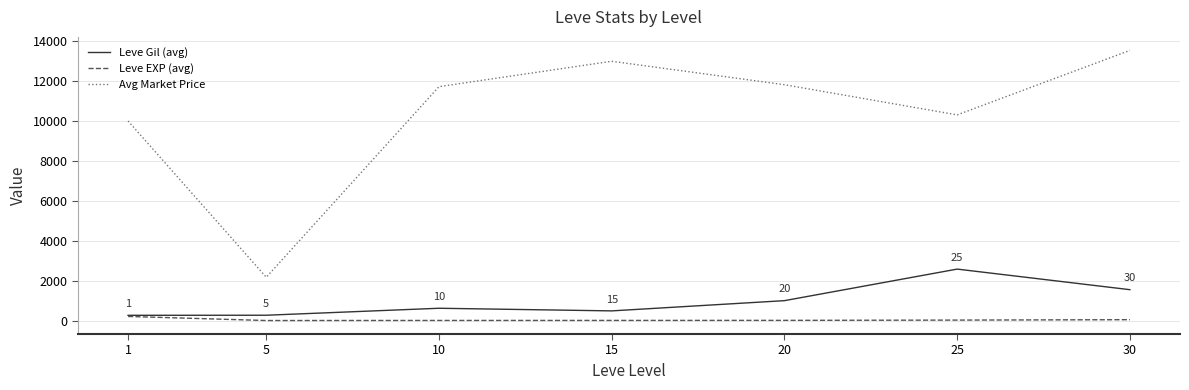

How many lines are shown in the chart?

3